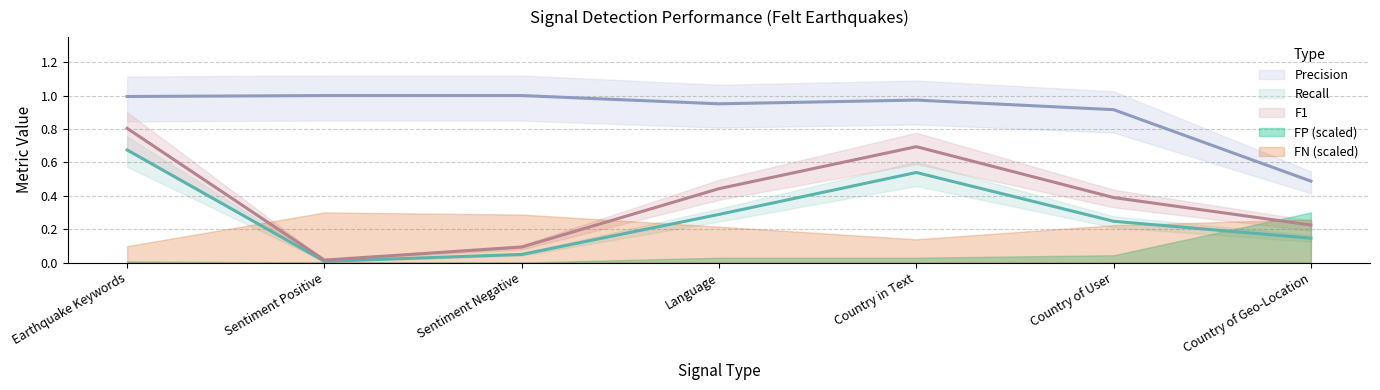

Which series has the widest spread of values?

F1 (line)